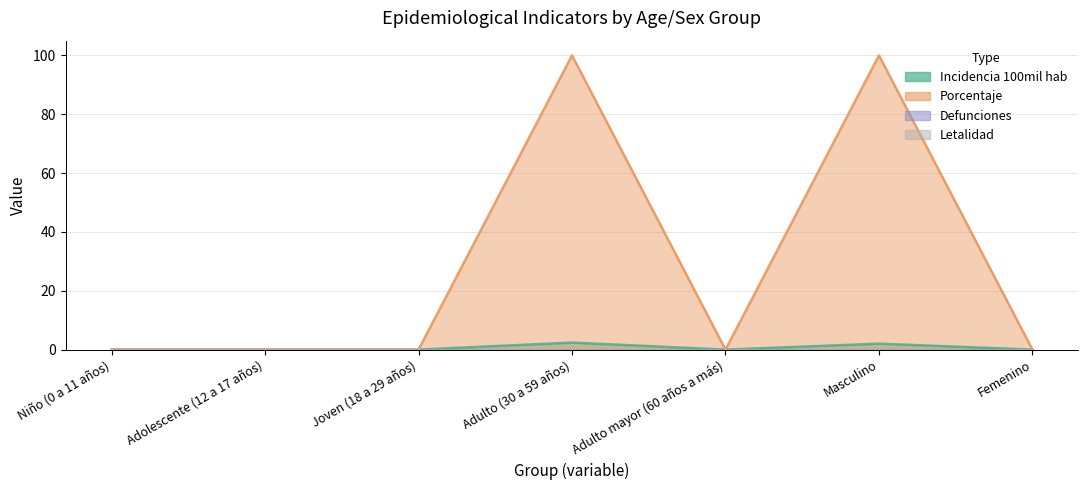

Which series has the widest spread of values?

porcentaje